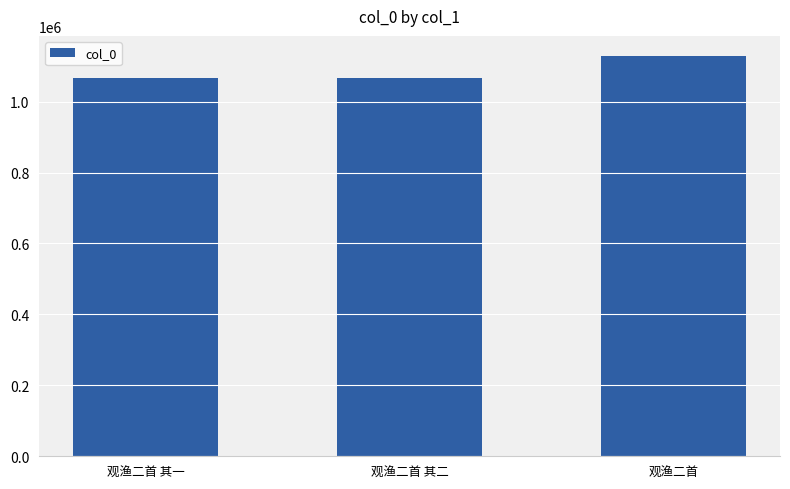

What is the average value?

1087852